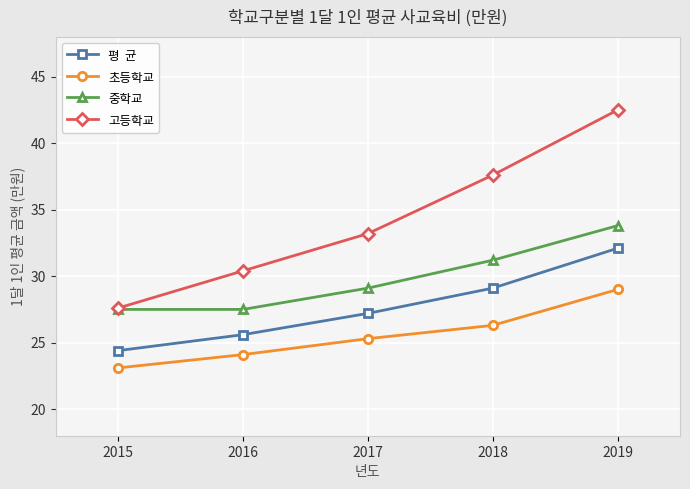

How many categories are shown in the chart?

5